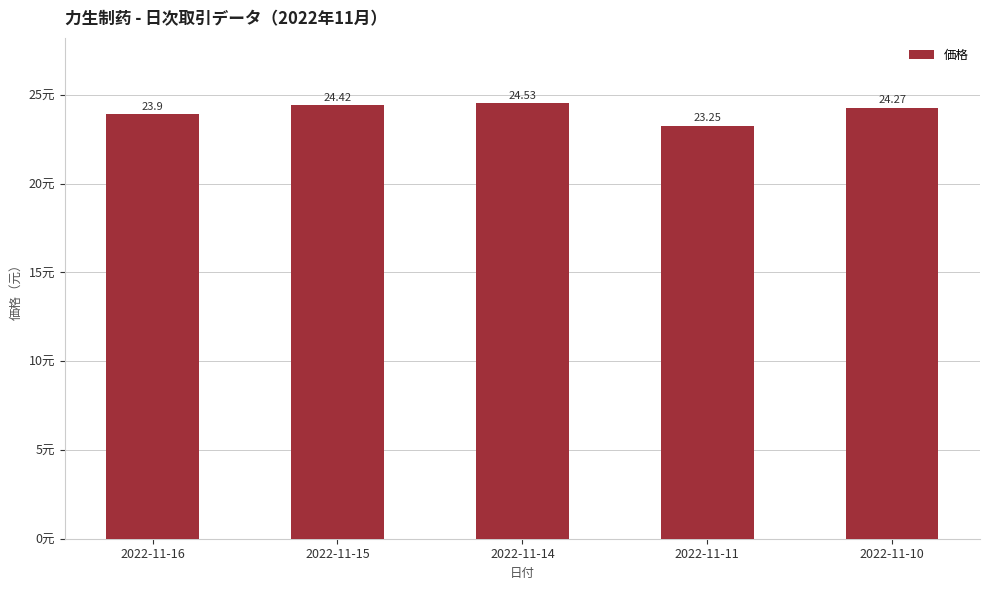

The value at 2022-11-15 is 42.6. True or false?

False